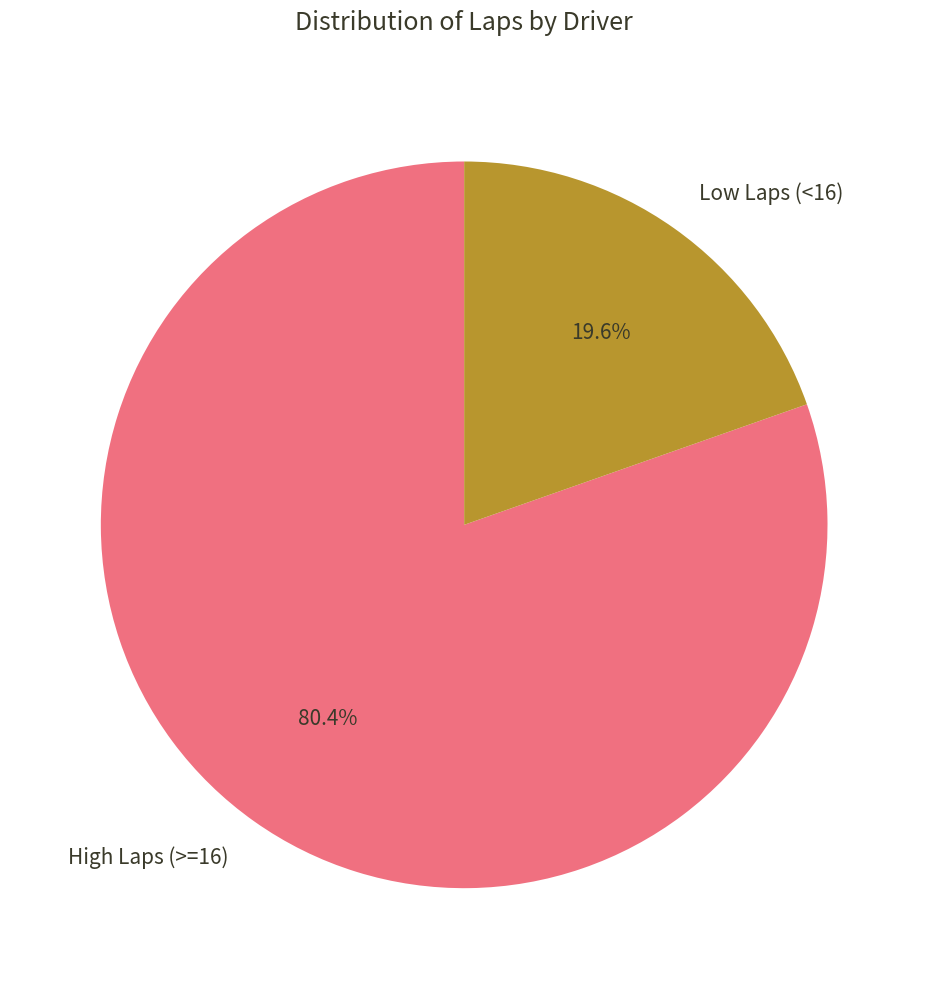

What is the smallest slice in the pie chart?

Low Laps (<16)